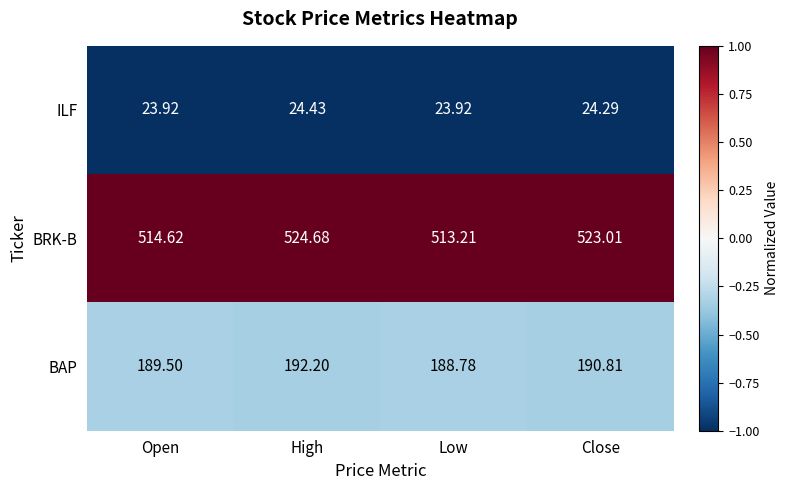

List the series in order of their peak value, highest first.

BRK-B, BAP, ILF